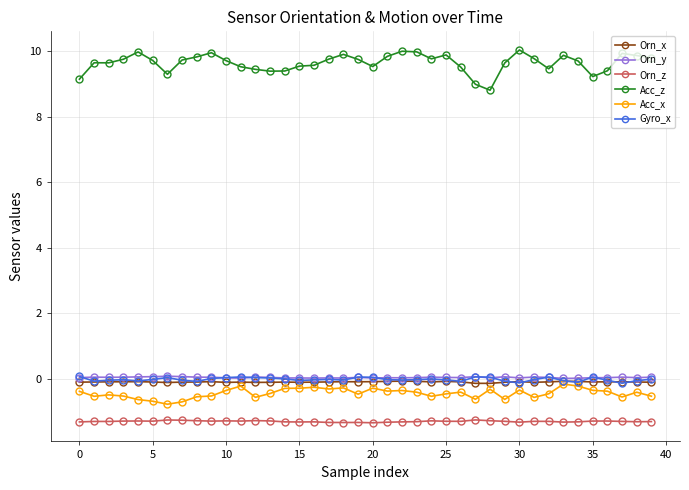

At how many categories does at least one series exceed 5?

40